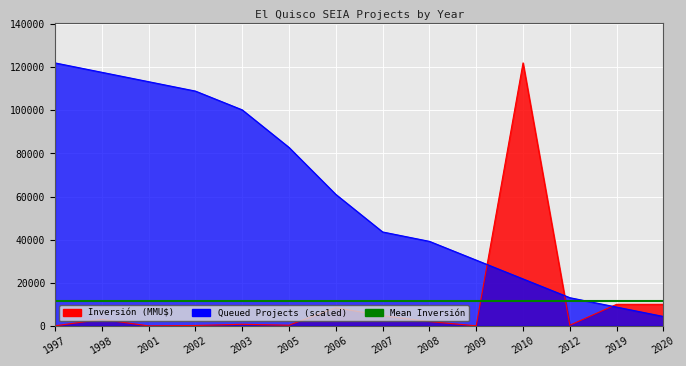

How many times do Count (N) and Inversión (MMU$) cross each other?

3